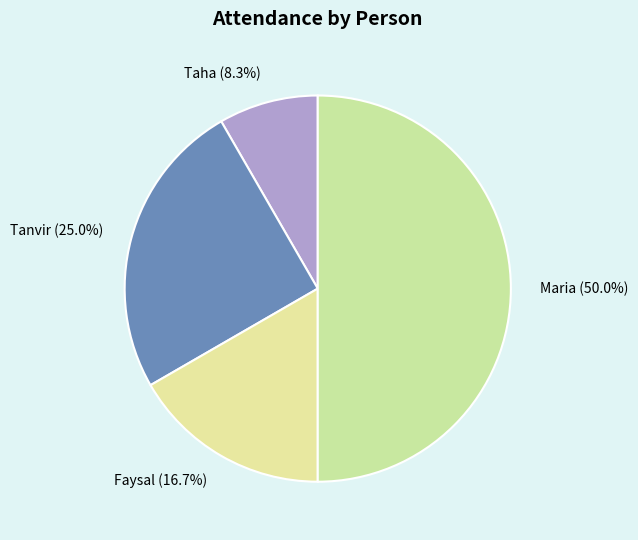

Which slice is the largest?

Maria